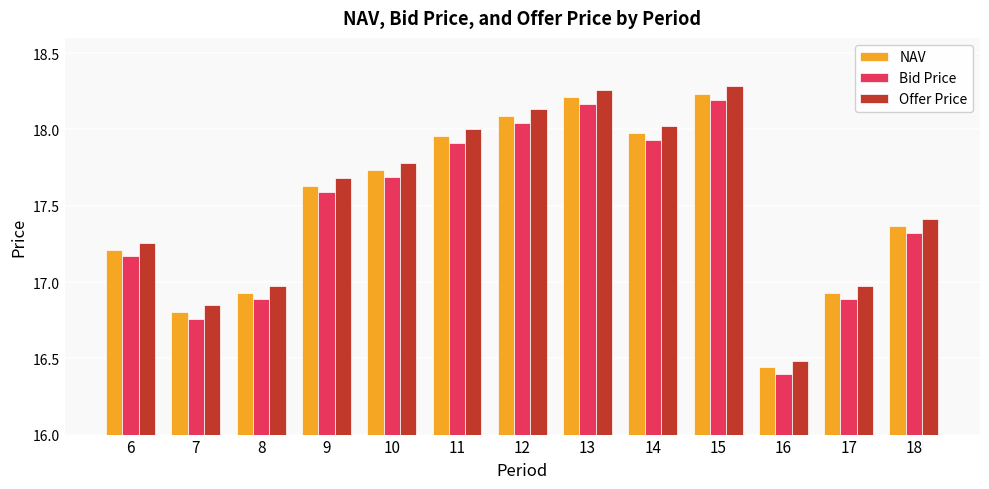

The Offer Price series shows 30.5 at 15. True or false?

False